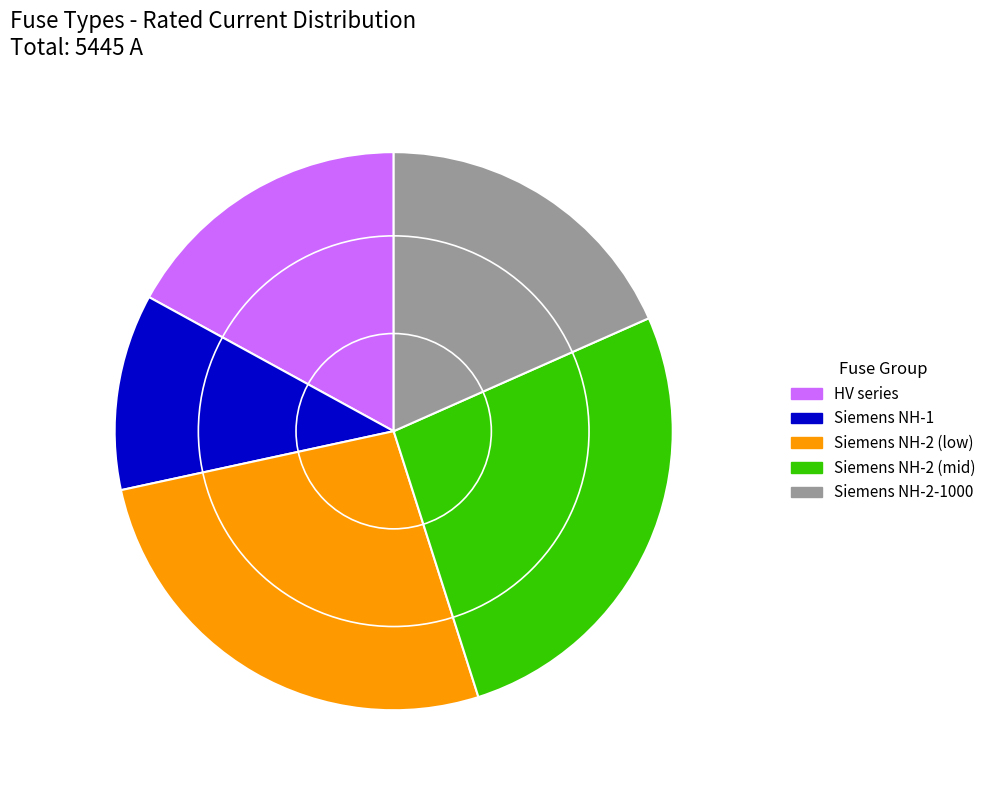

Is there a majority slice in this chart?

No